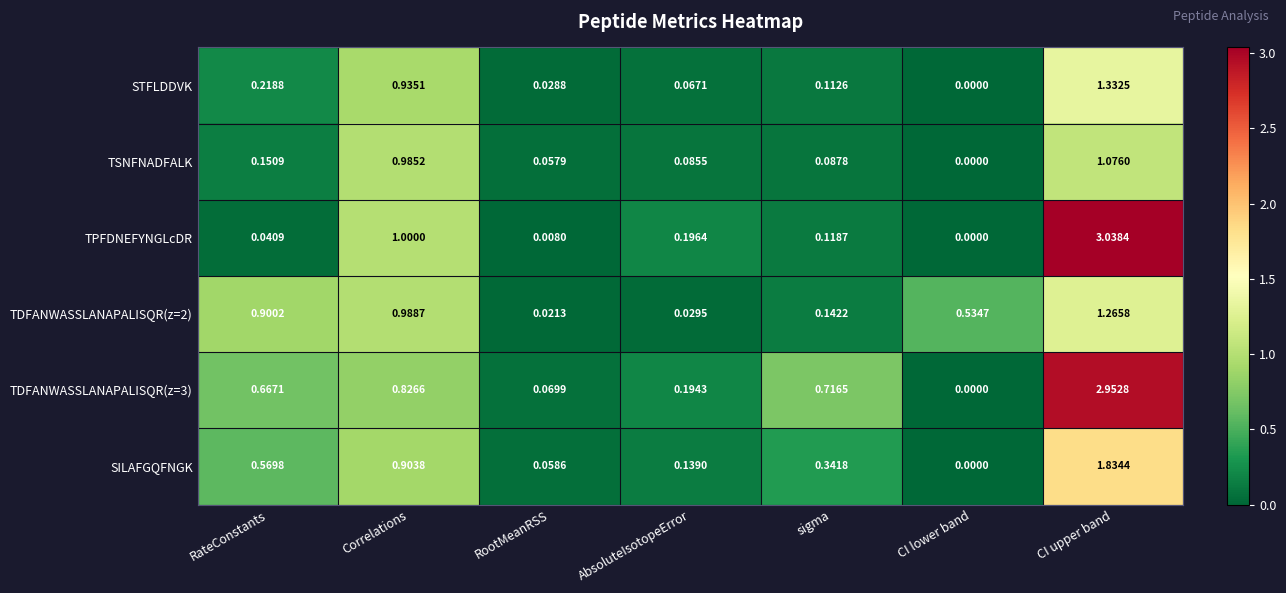

Which category has the lowest value in the TPFDNEFYNGLcDR series?

CI lower band